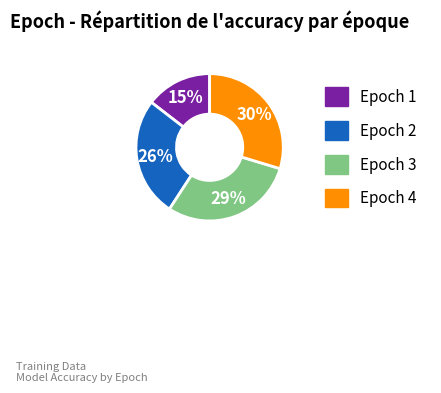

Do Epoch 4 and Epoch 3 together represent more than half of the pie?

Yes